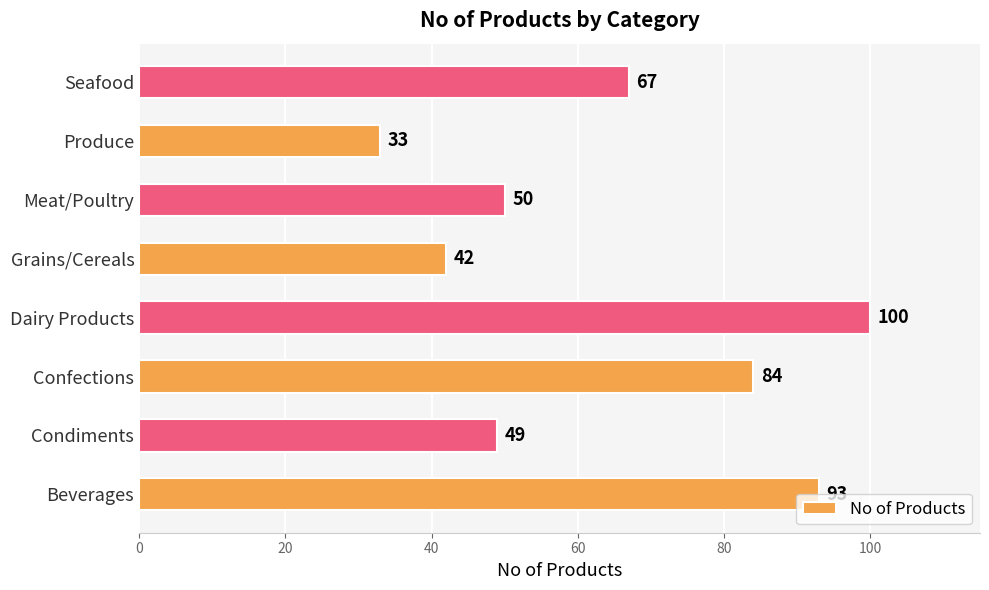

Rank the categories by value from lowest to highest.

Produce, Grains/Cereals, Condiments, Meat/Poultry, Seafood, Confections, Beverages, Dairy Products